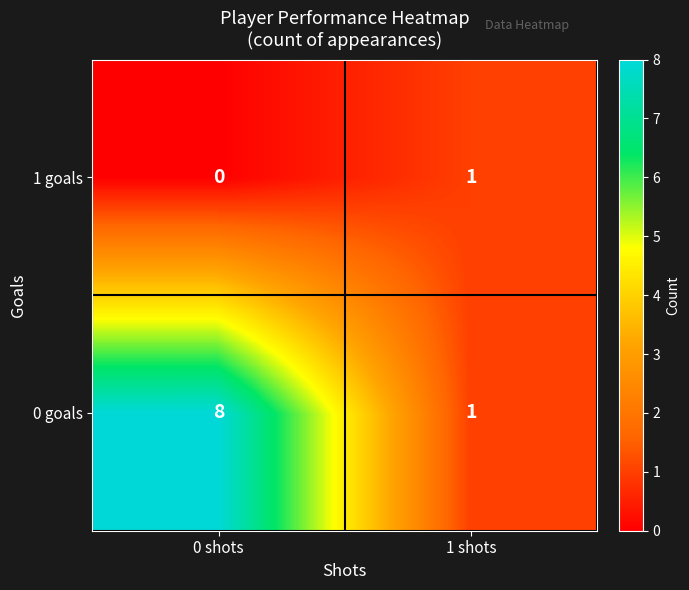

Rank the series by their average value, from highest to lowest.

0 goals, 1 goals